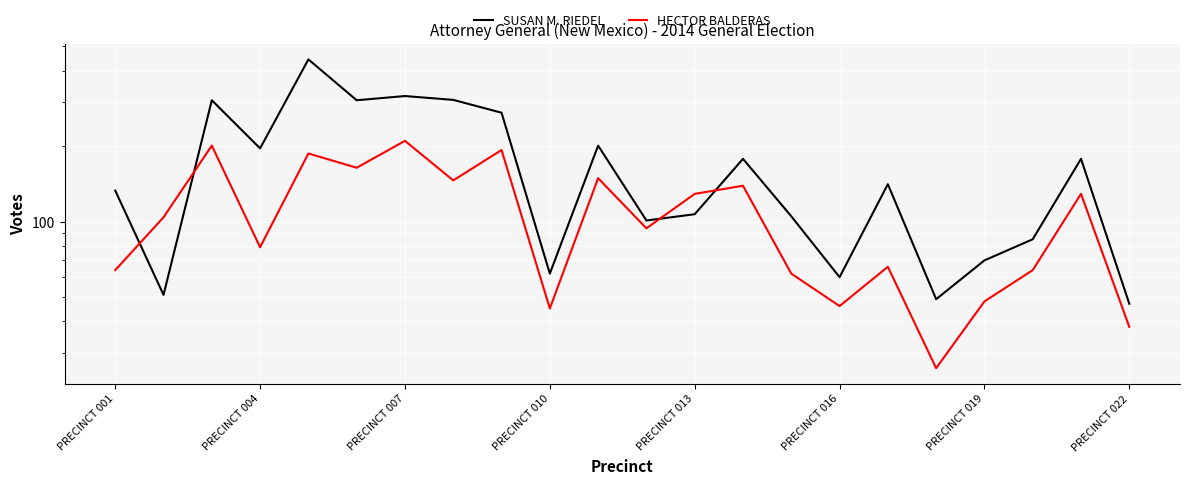

How many data points in SUSAN M. RIEDEL are above 141?

10